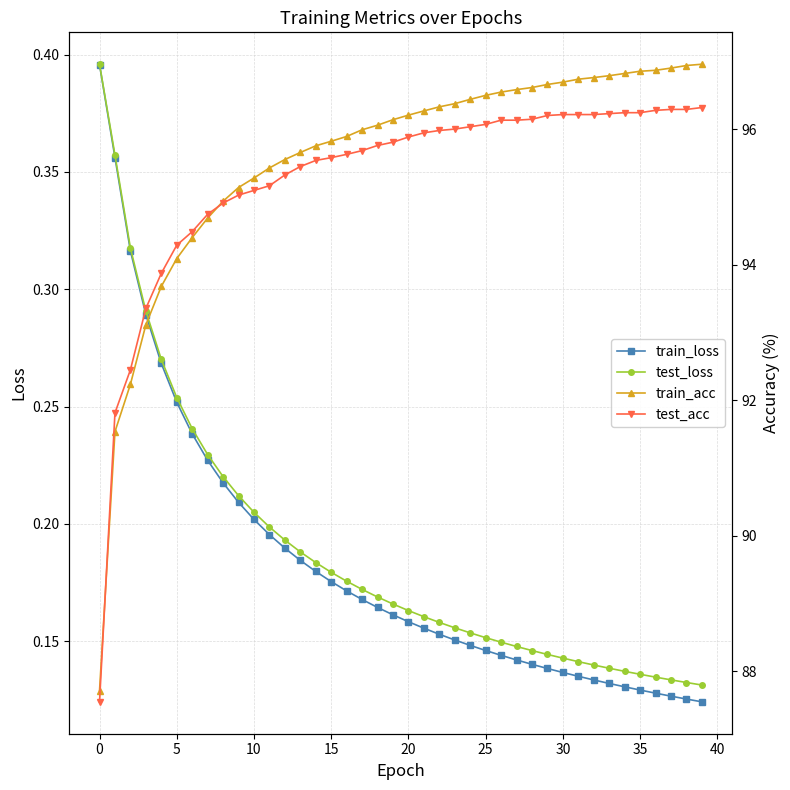

Is this an area chart (filled region under the line)?

No